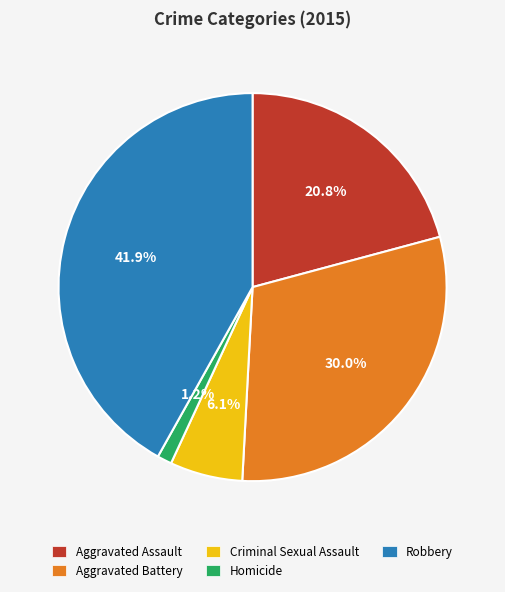

To the nearest percent, what is the difference between the largest and smallest slice percentages?

41%